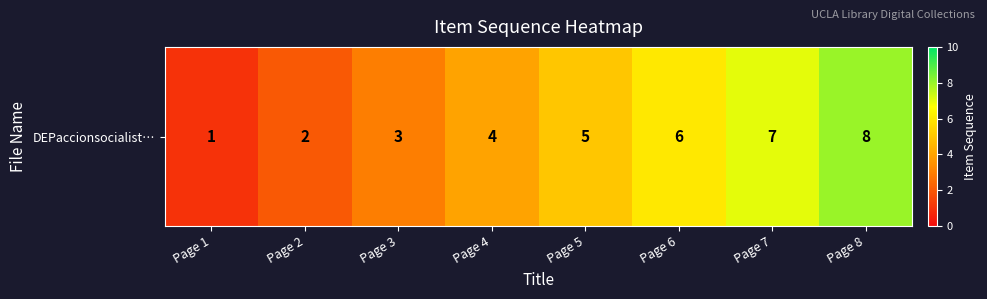

Where does the data first go above 5?

Page 6